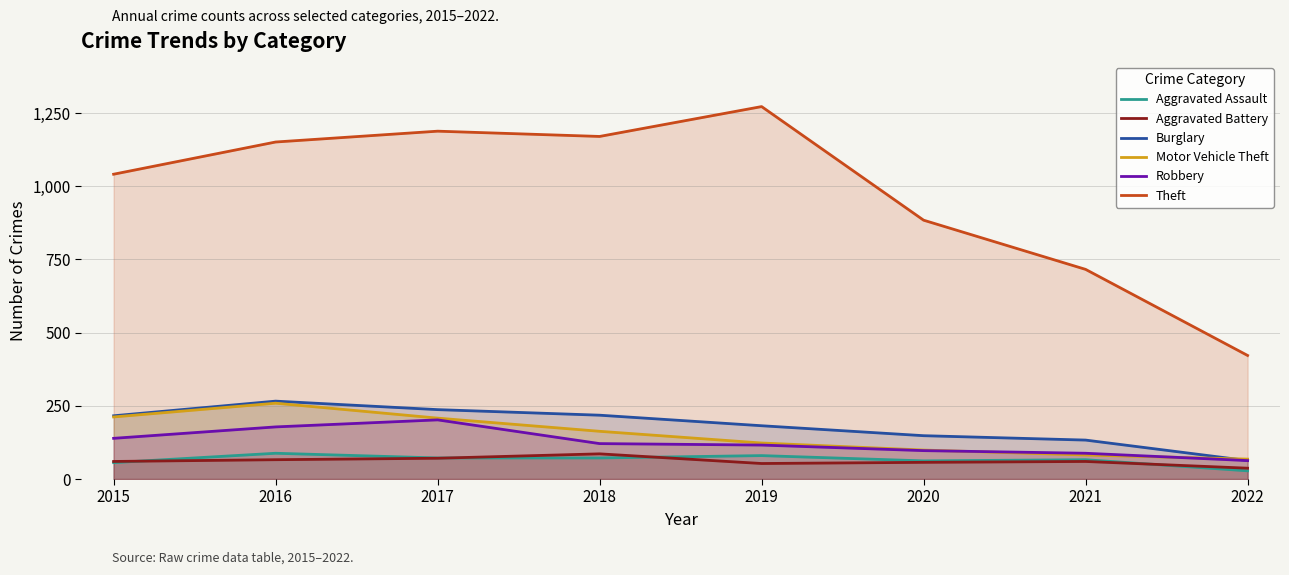

At which category does the chart reach its peak across all series?

2019